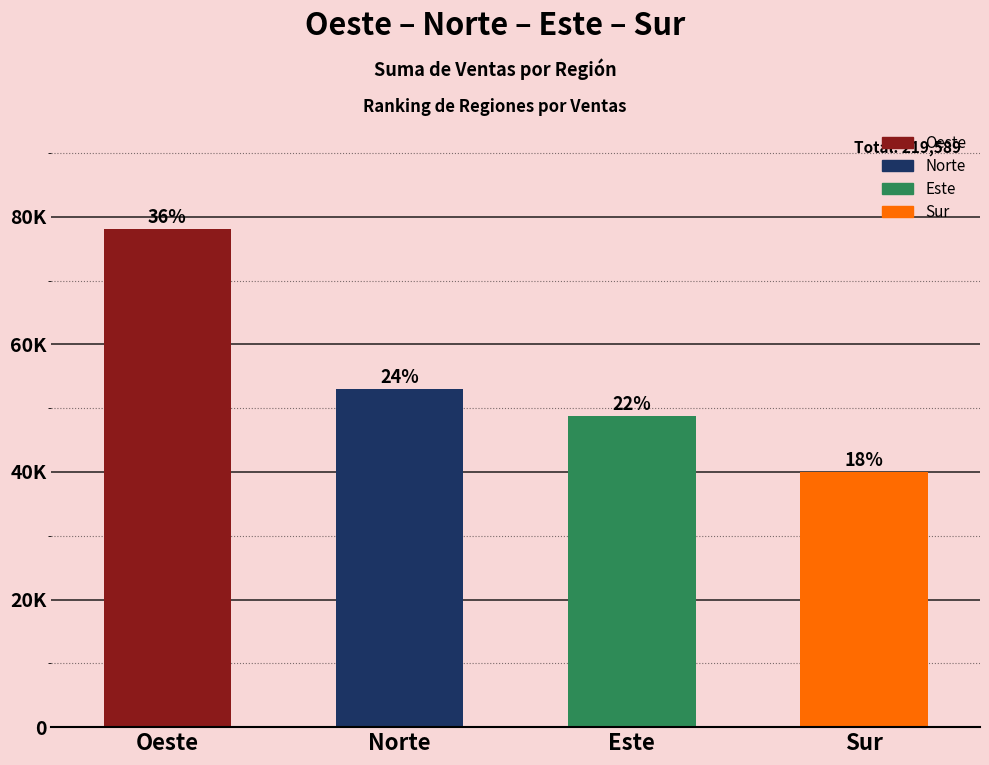

Are the bars horizontal?

No